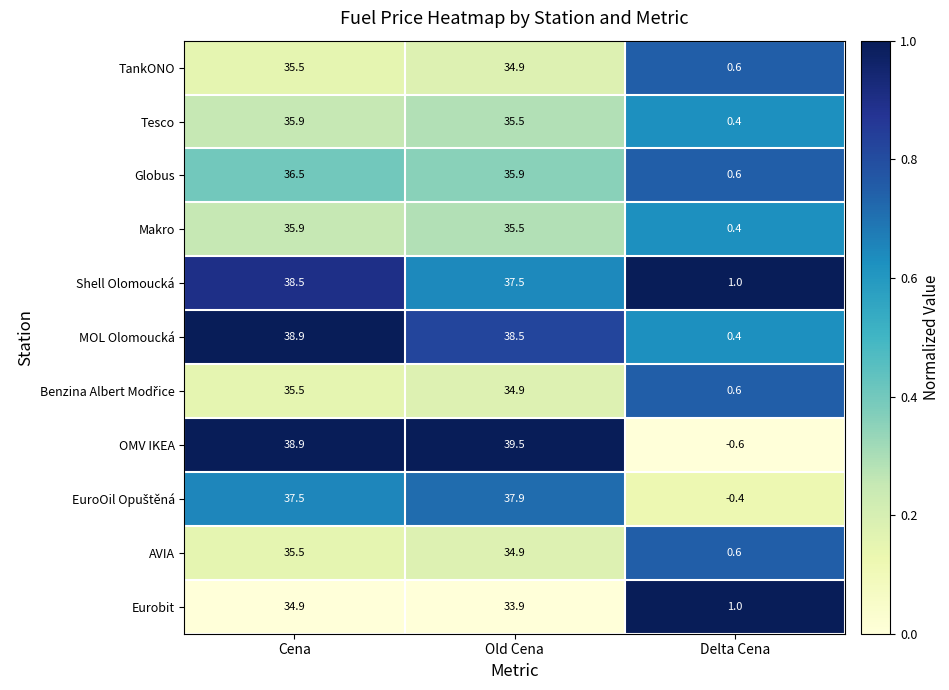

Which label corresponds to the largest value in the chart?

Old Cena